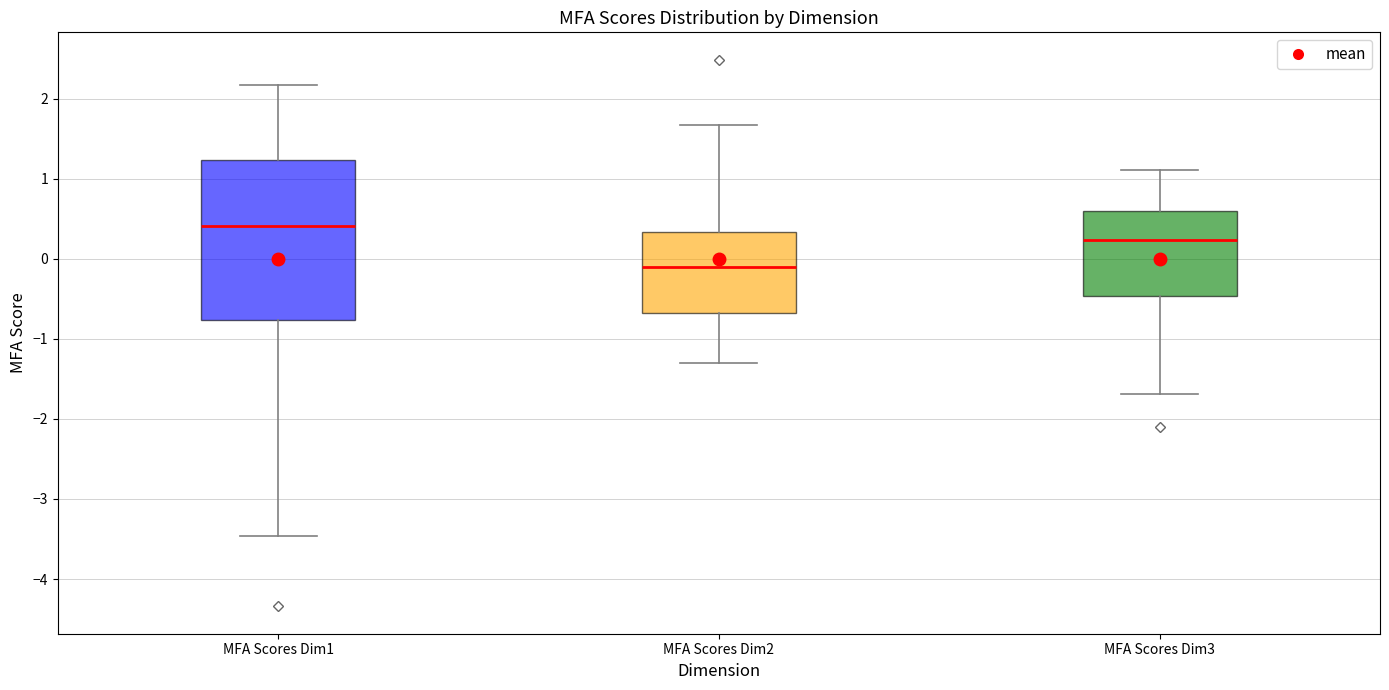

Where does the upper whisker of the box for MFA Scores Dim3 end on the y-axis? The values are not printed on the chart, so give them approximately, as read against the axis.

1.1